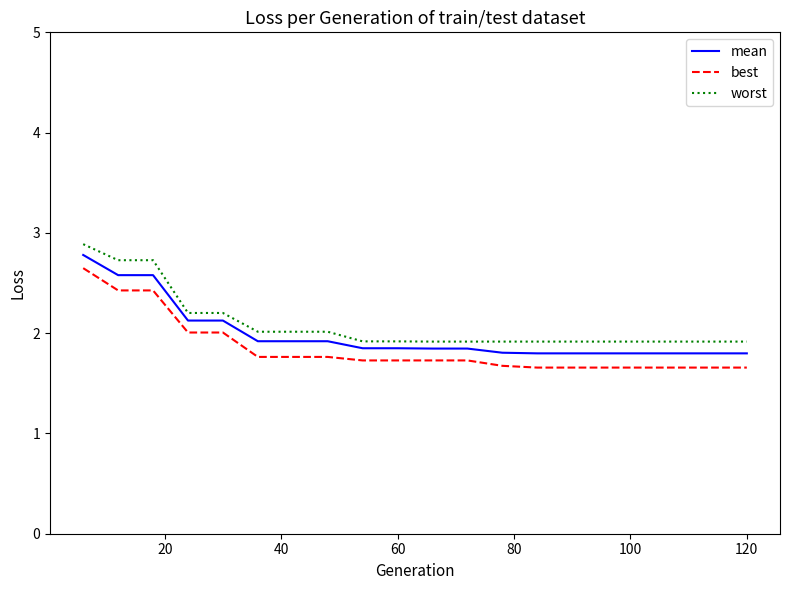

What is the difference between the maximum and second lowest values in the worst series?

1.0